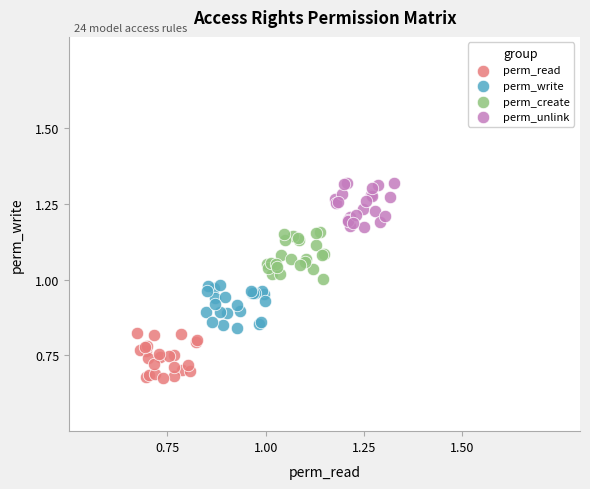

Which series reaches the maximum Y coordinate?

perm_unlink